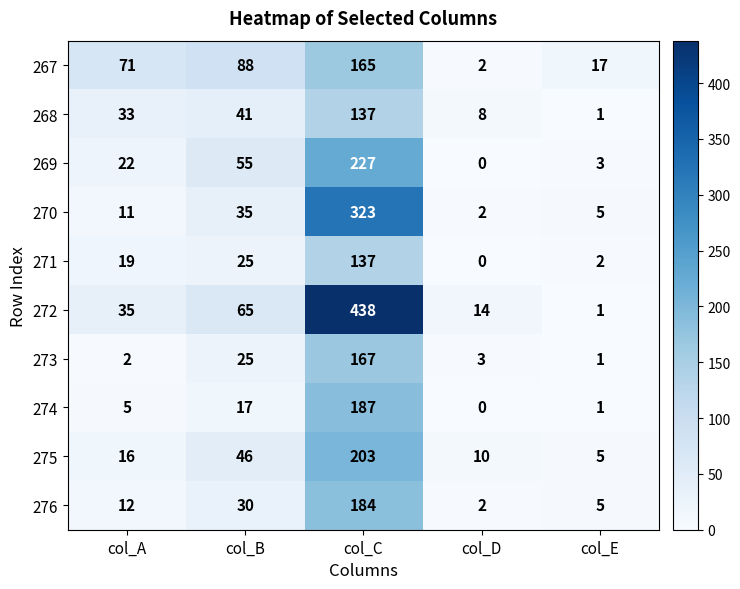

How many series are shown in this chart?

10